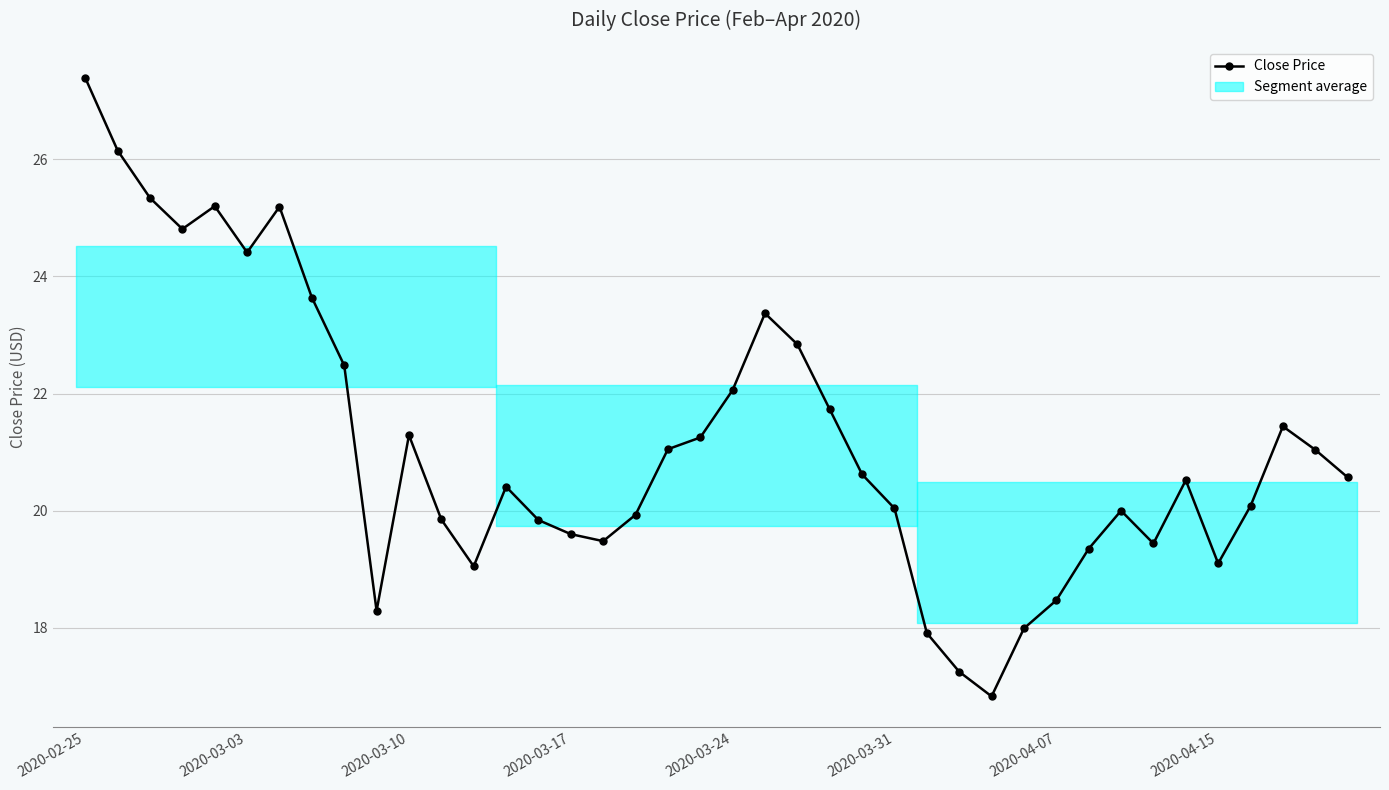

Is this an area chart (filled region under the line)?

No